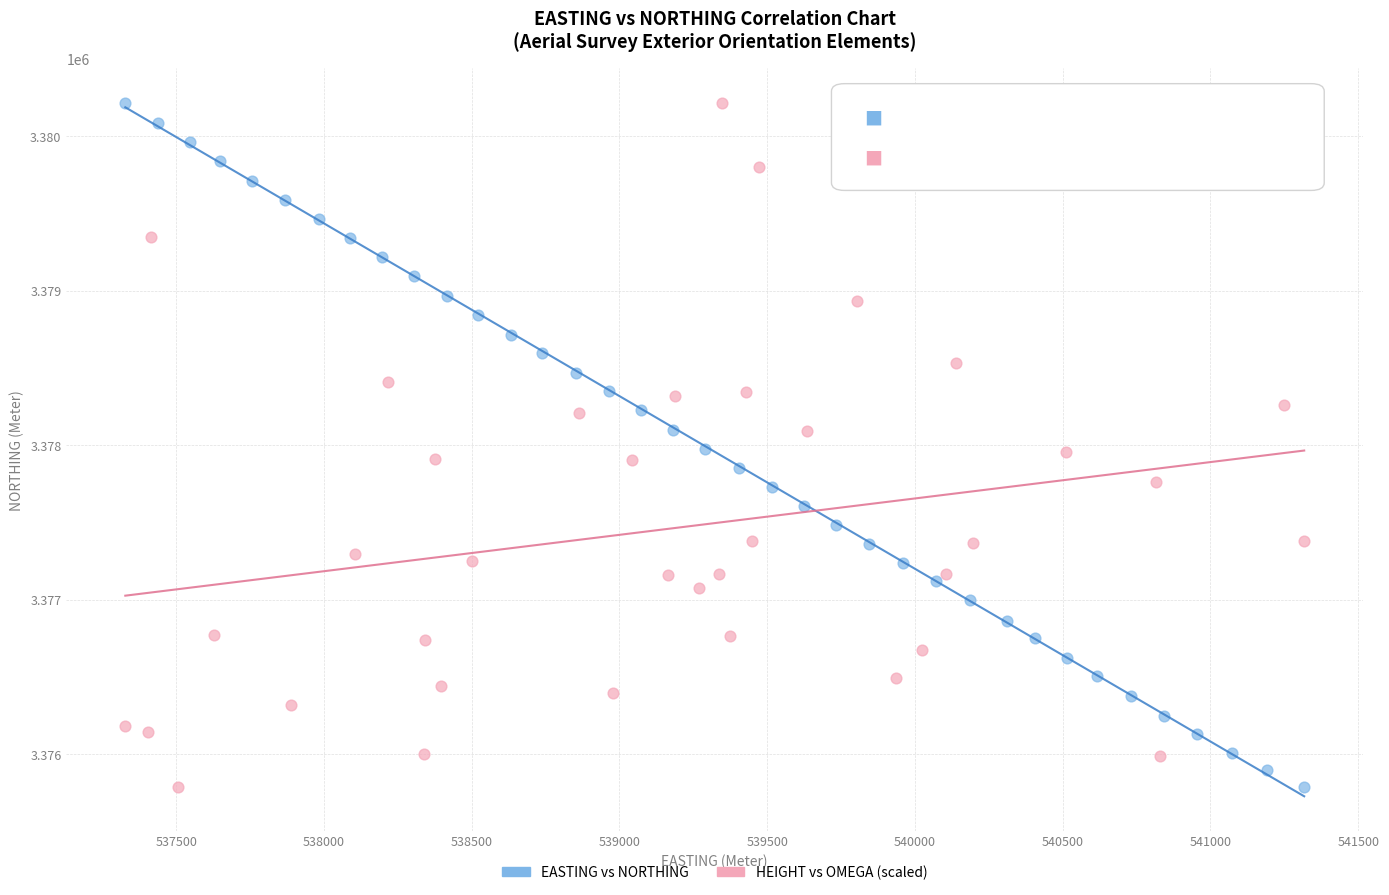

What are all the series names shown in the legend?

EASTING vs NORTHING, HEIGHT vs OMEGA (scaled)